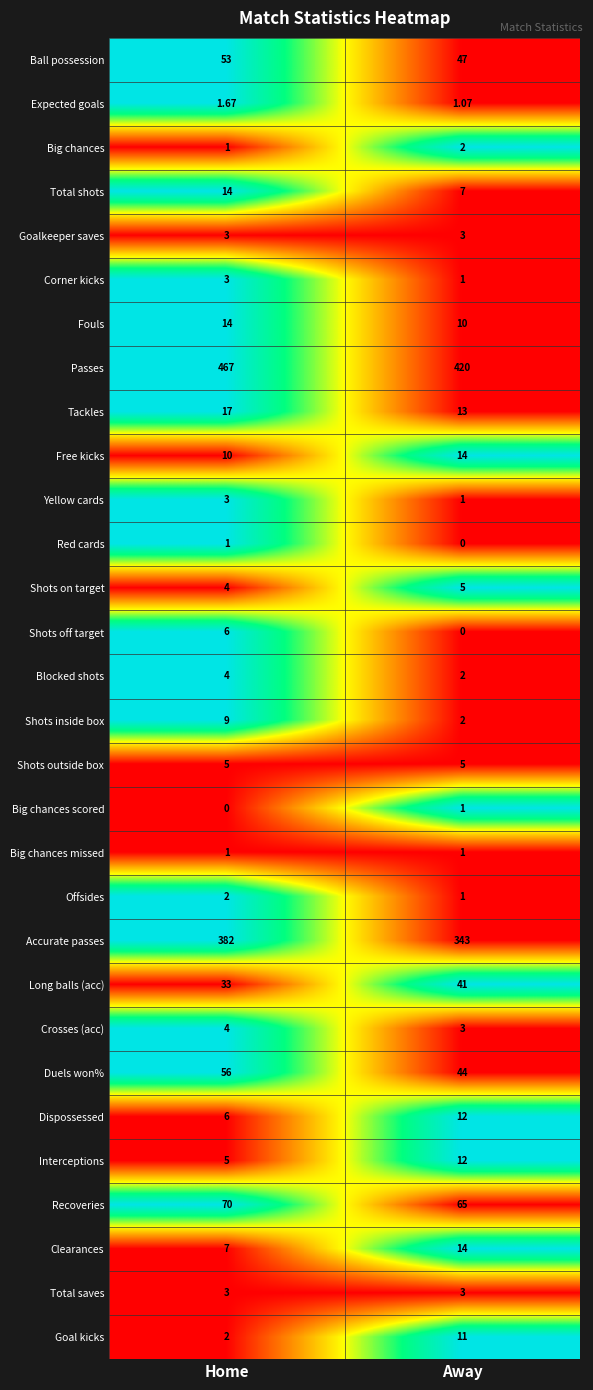

Is the value of Corner kicks at Home greater than the value of Red cards at Away?

Yes